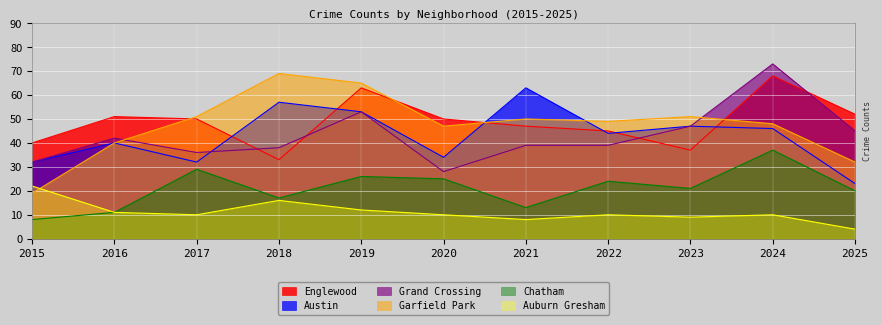

Where is the first local minimum for Austin?

2017